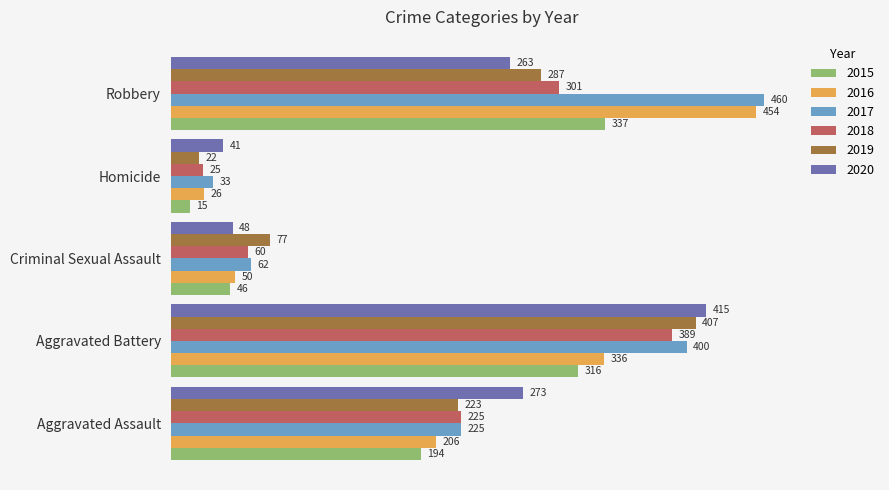

What is the difference between the highest and lowest values at Robbery?

197